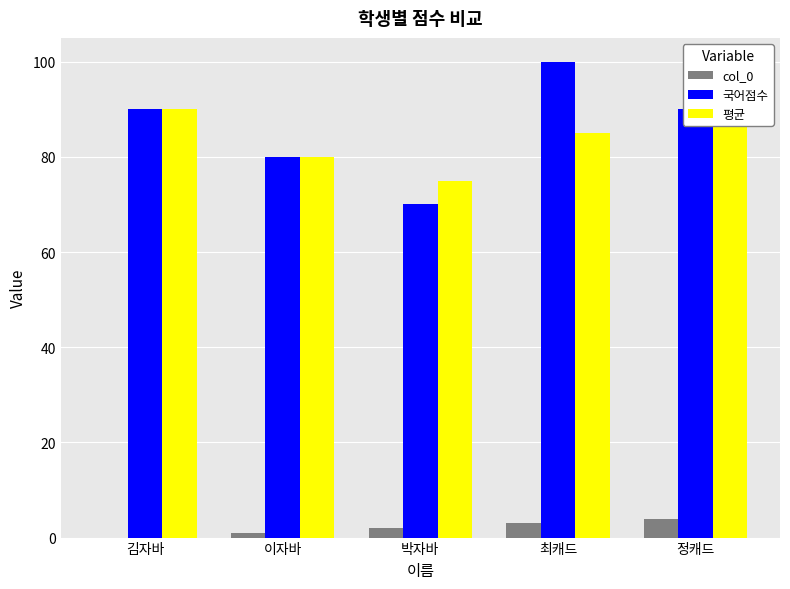

Are the bars horizontal?

No